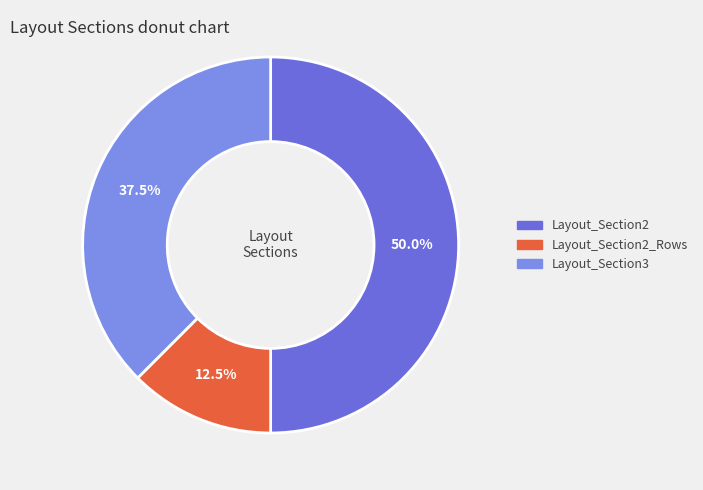

True or false: Layout_Section2_Rows accounts for 22% of the total.

False